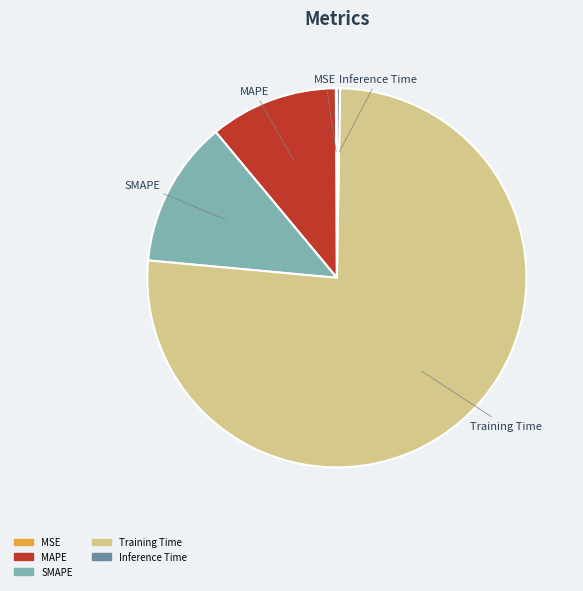

What is the largest slice in the pie chart?

Training Time